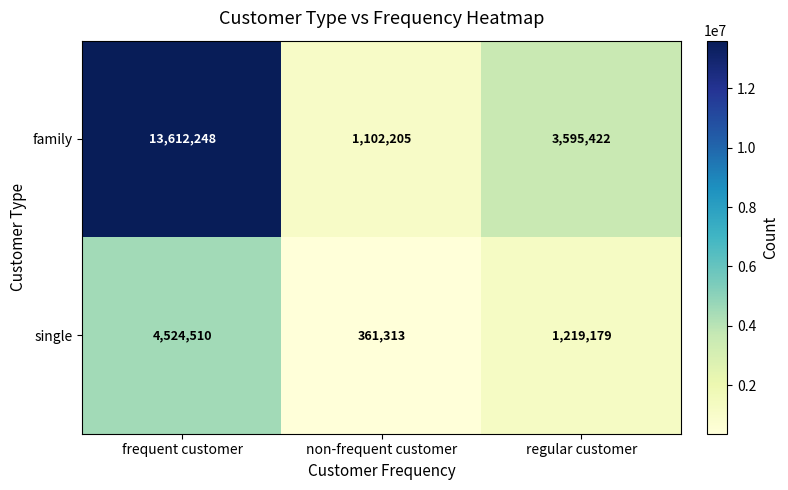

Rank the series by their average value, from highest to lowest.

family, single